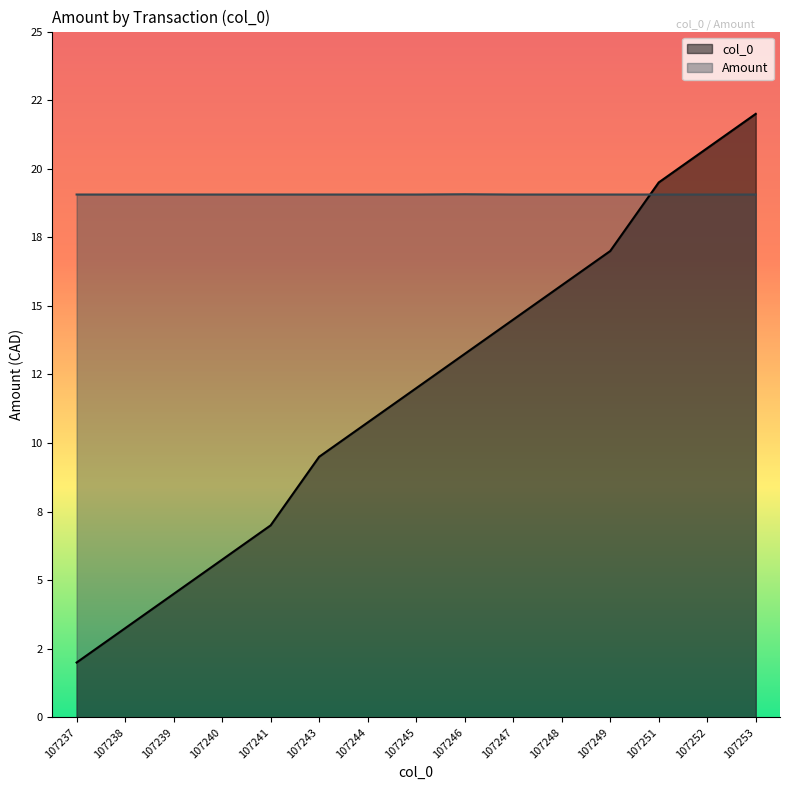

How many lines are shown in the chart?

2